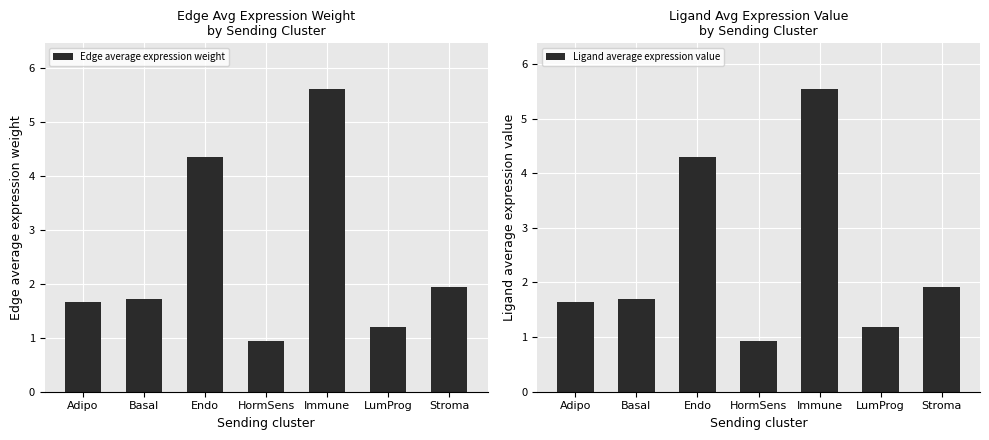

Is the value of Ligand average expression value at Basal greater than the value of Edge average expression weight at LumProg?

Yes